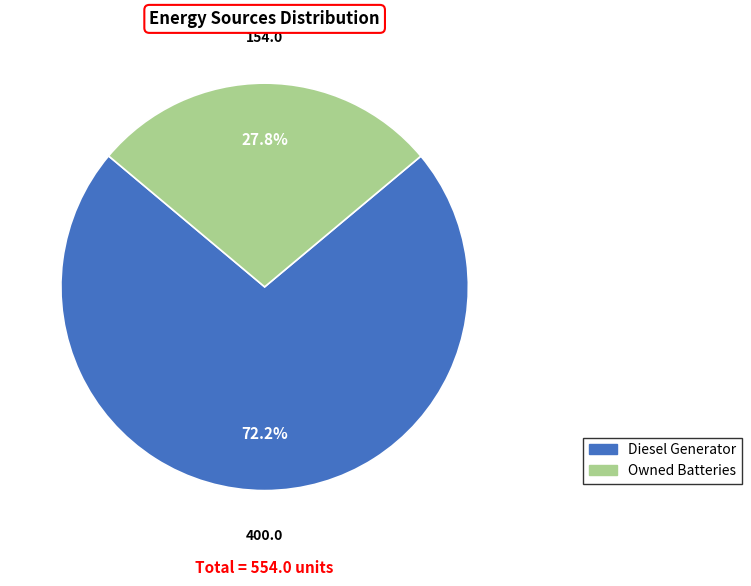

Does any single category account for the majority?

Yes